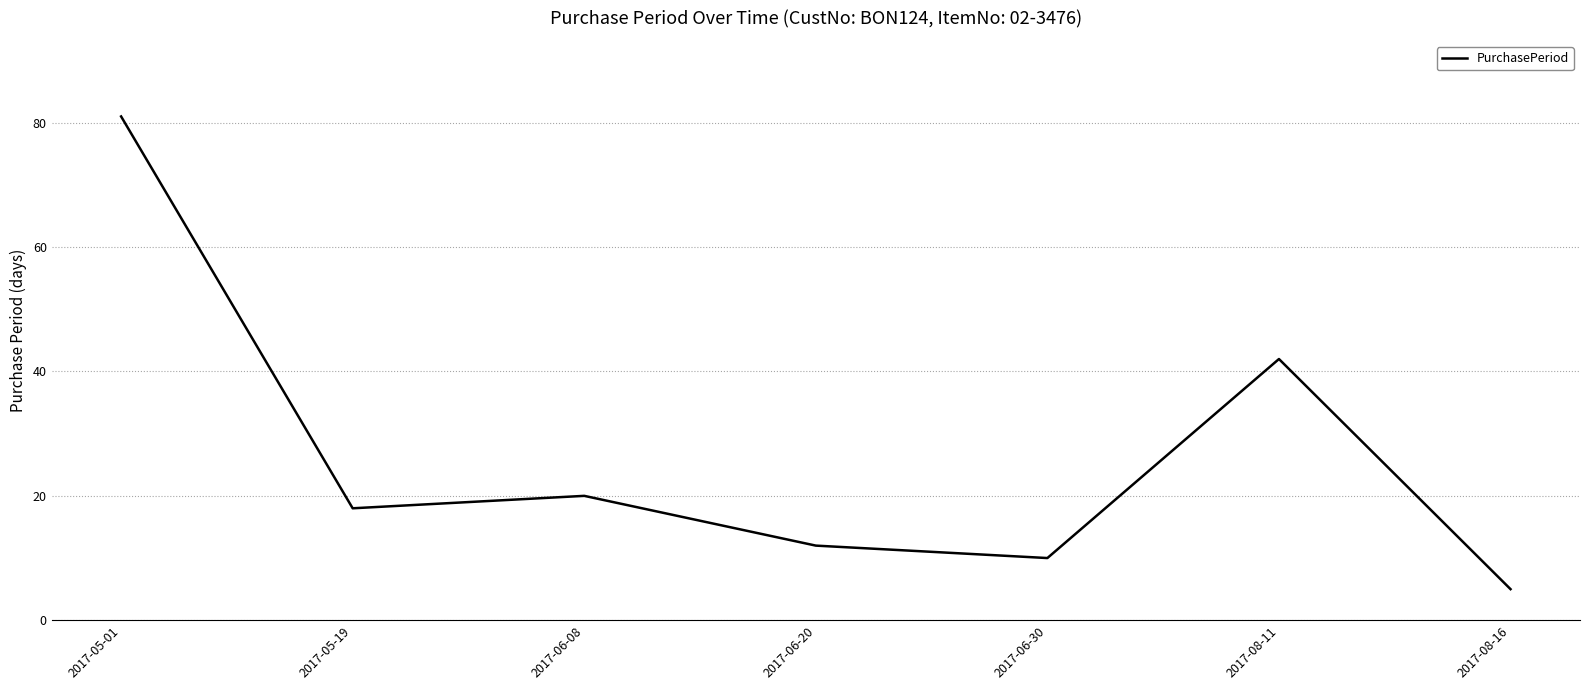

What position from the right is 2017-06-08?

5